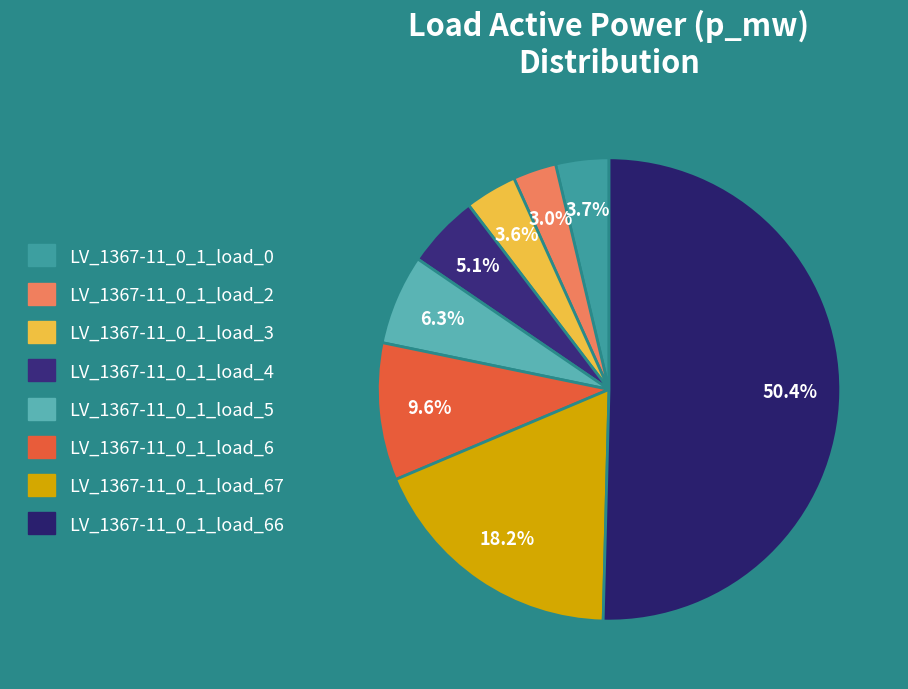

What percentage is the LV_1367-11_0_1_load_6 slice, to the nearest percent?

10%